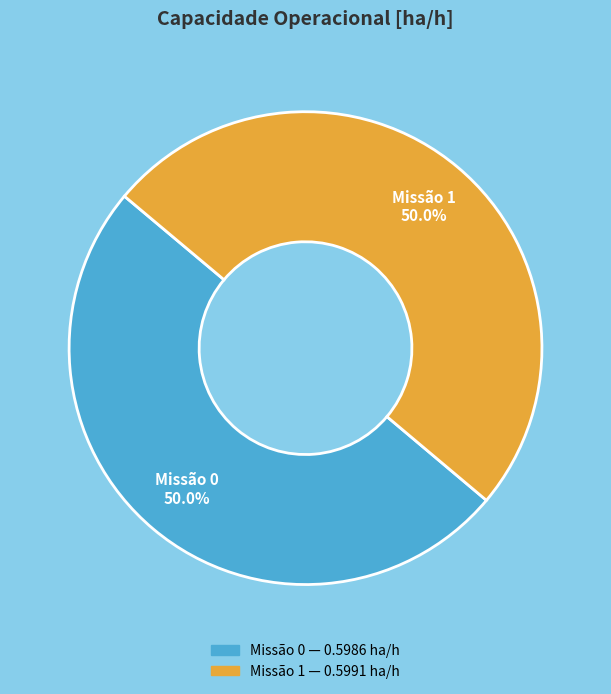

Is the sum of Missão 1 and Missão 0 greater than half?

Yes